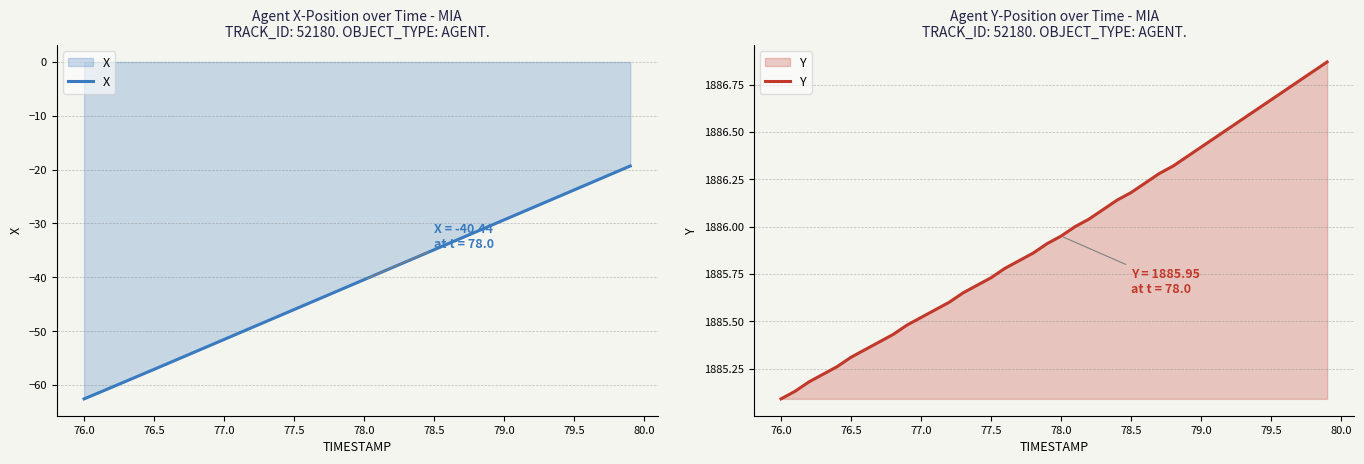

The X series shows -23.8 at 79.5. True or false?

True